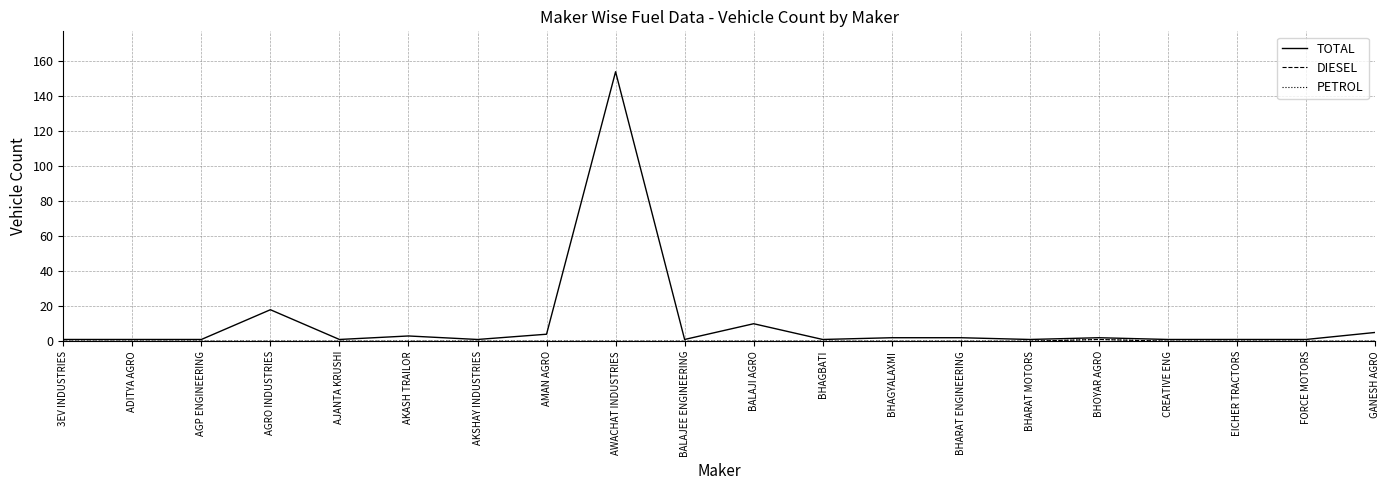

What is the greatest value displayed?

154